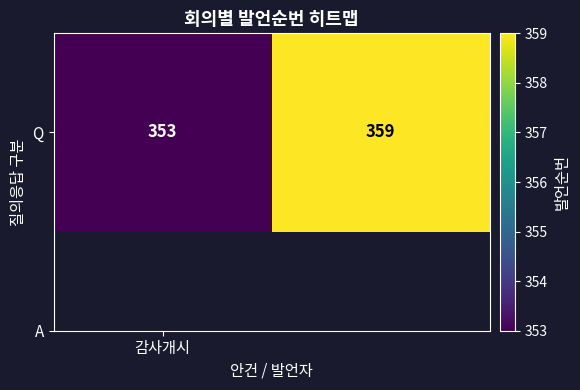

What is the sum of all values?

712